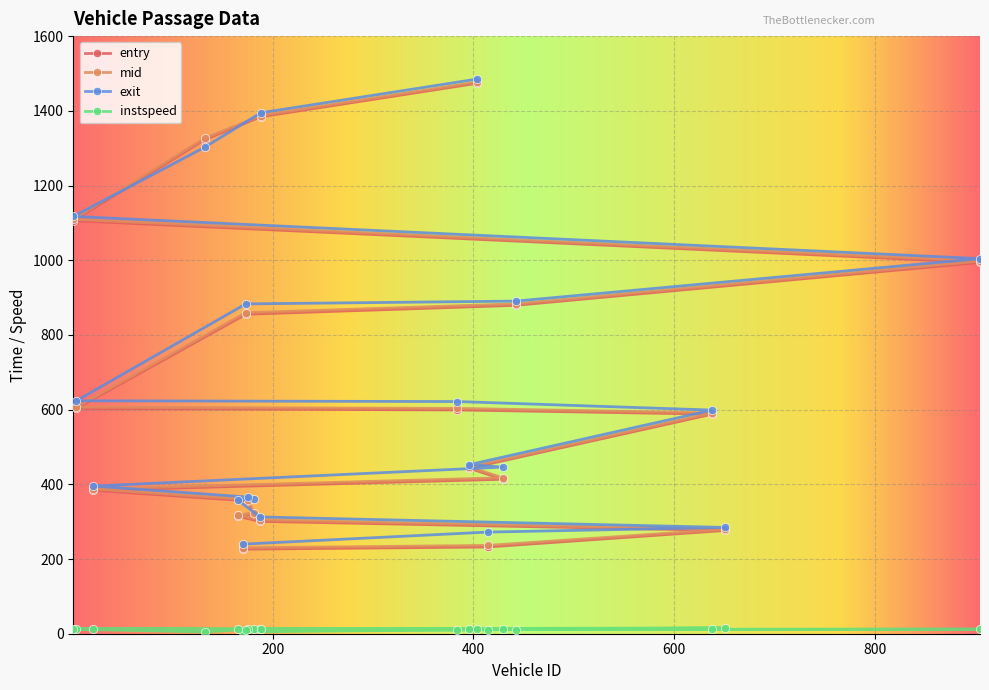

True or false: mid and instspeed cross at least once.

False